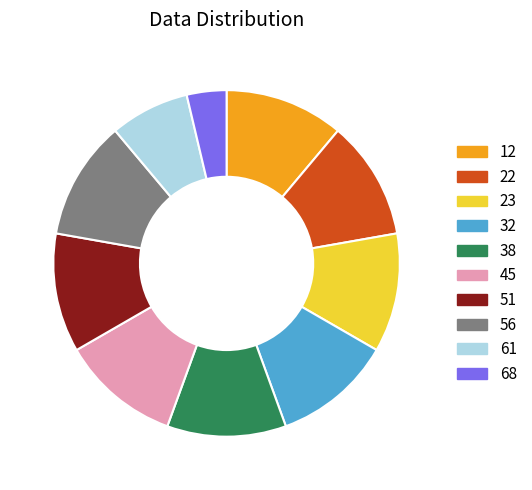

Is it true that 23 is 11% of the pie?

True